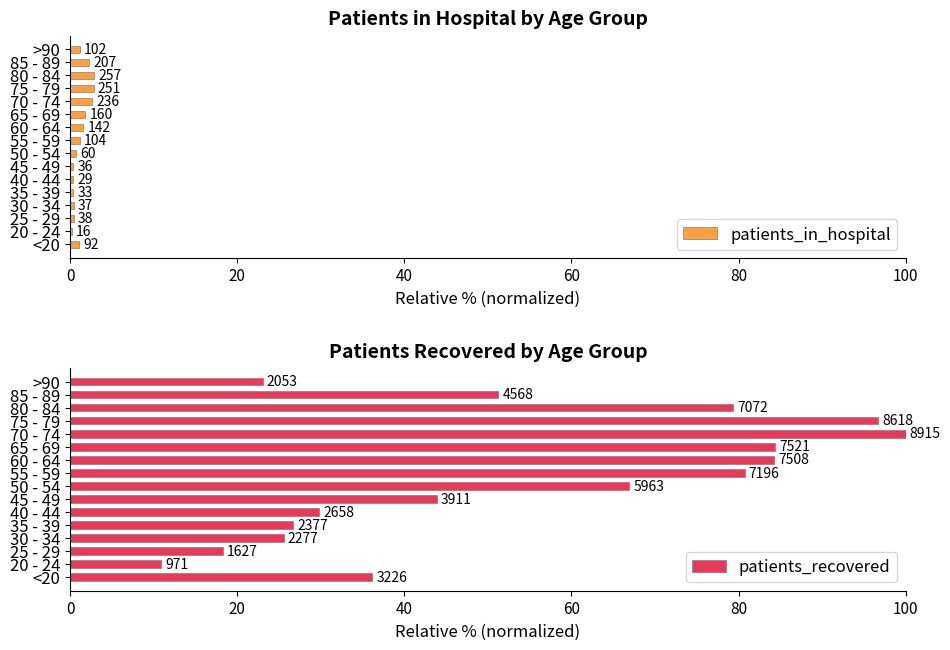

What are all the series names shown in the legend?

patients_in_hospital, patients_recovered